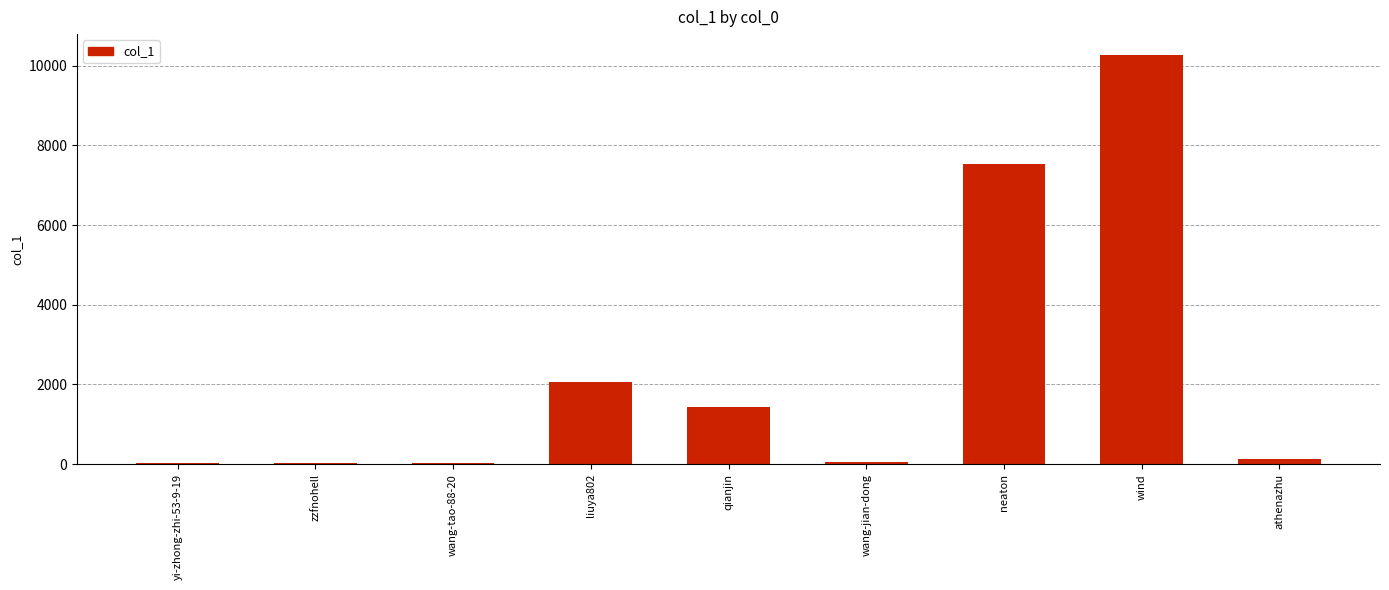

The chart shows a value of 12659 at neaton. True or false?

False